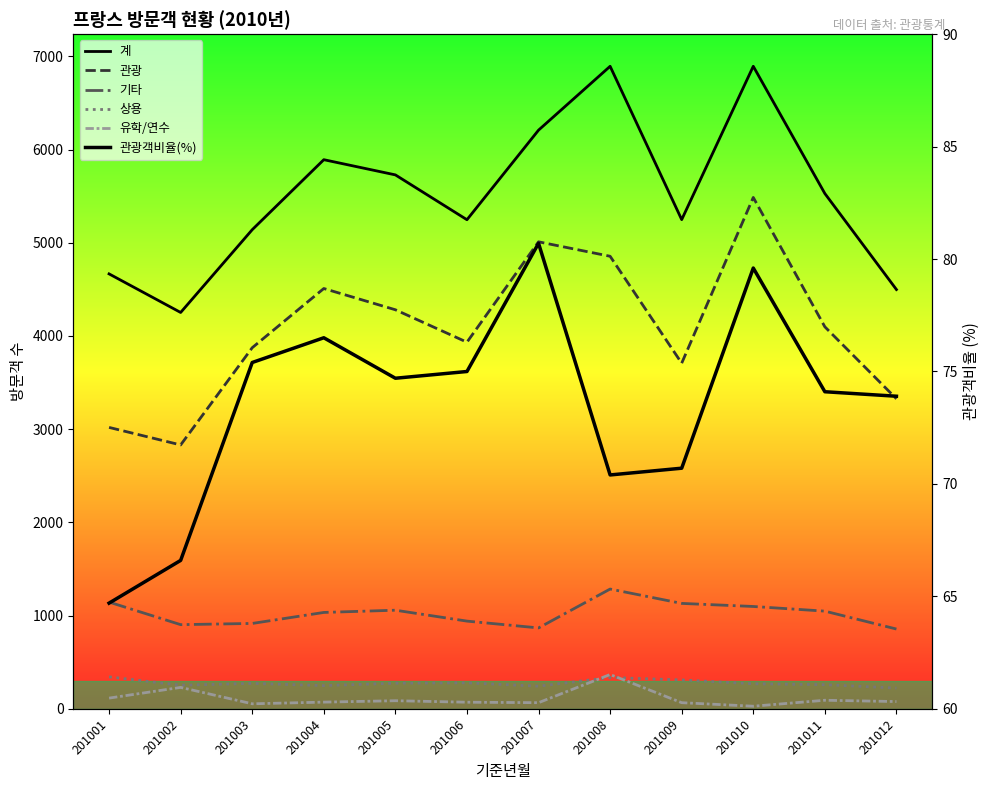

What is the difference between the highest and lowest values at 201004?

5819.0